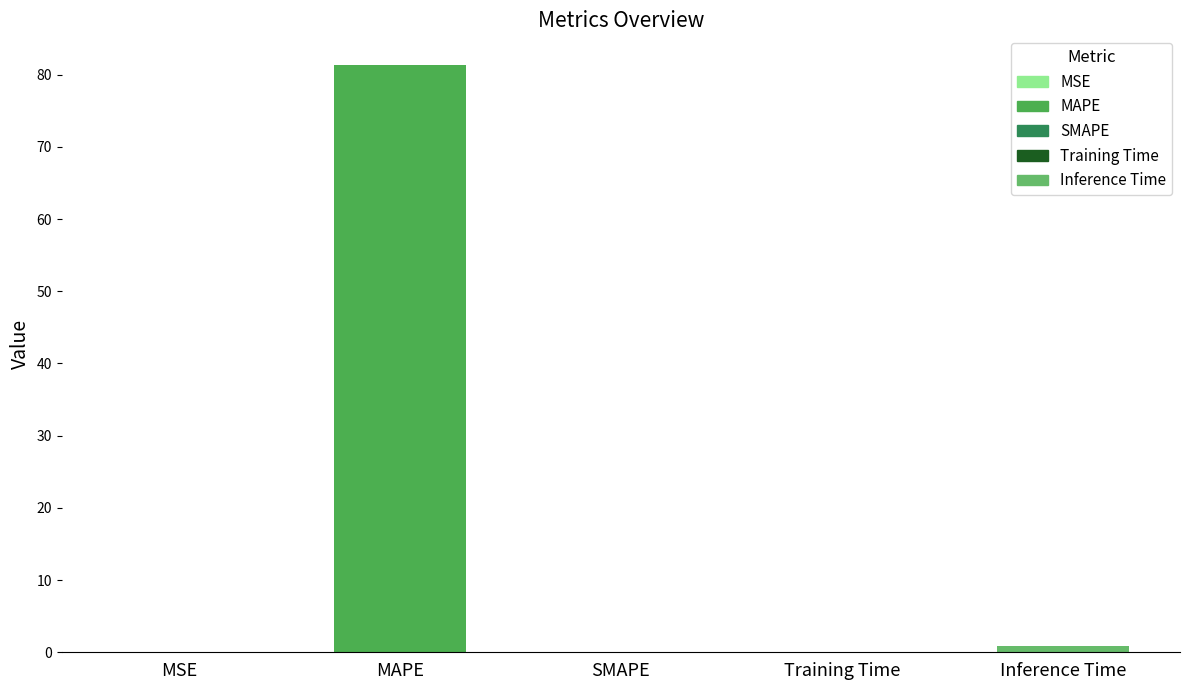

Is it true that the value at MSE is 0.0?

True